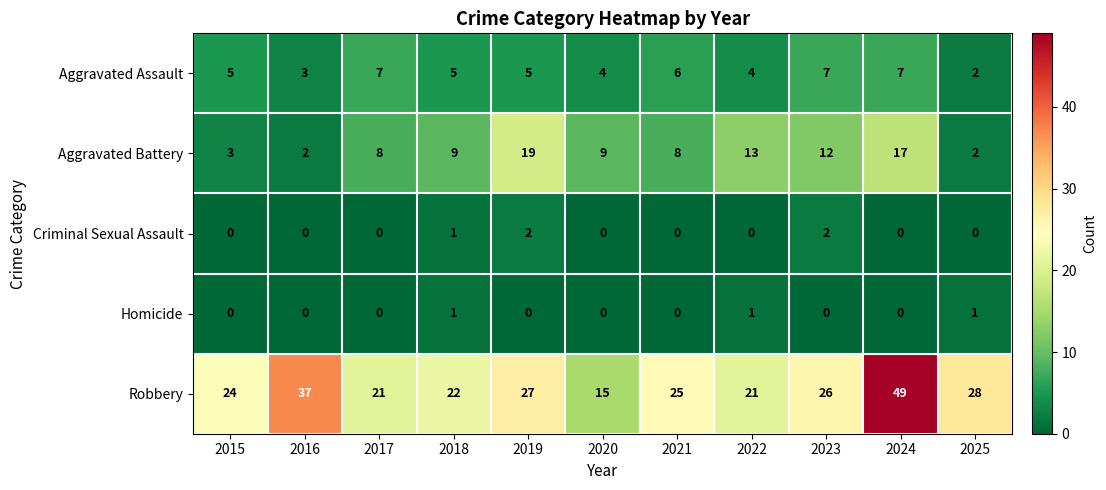

Which series has the widest spread of values?

Robbery